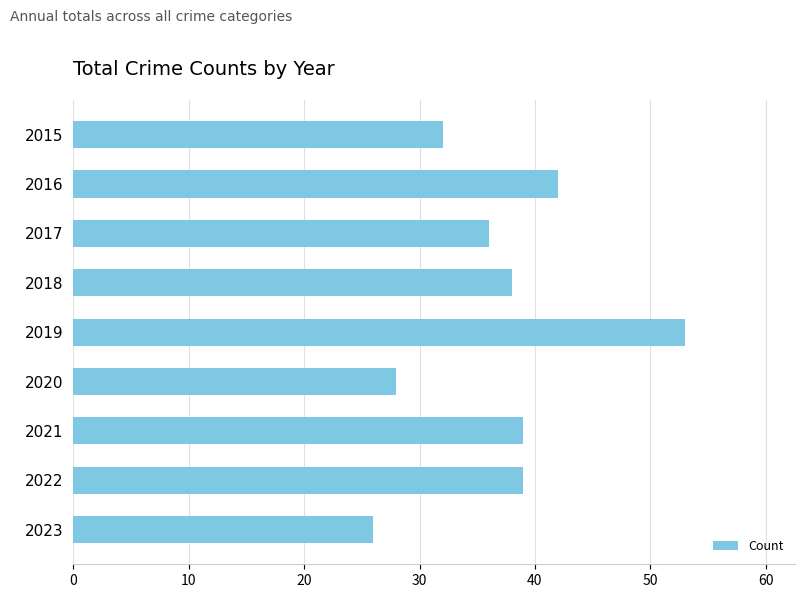

True or false: the data shows 59 at 2017.

False